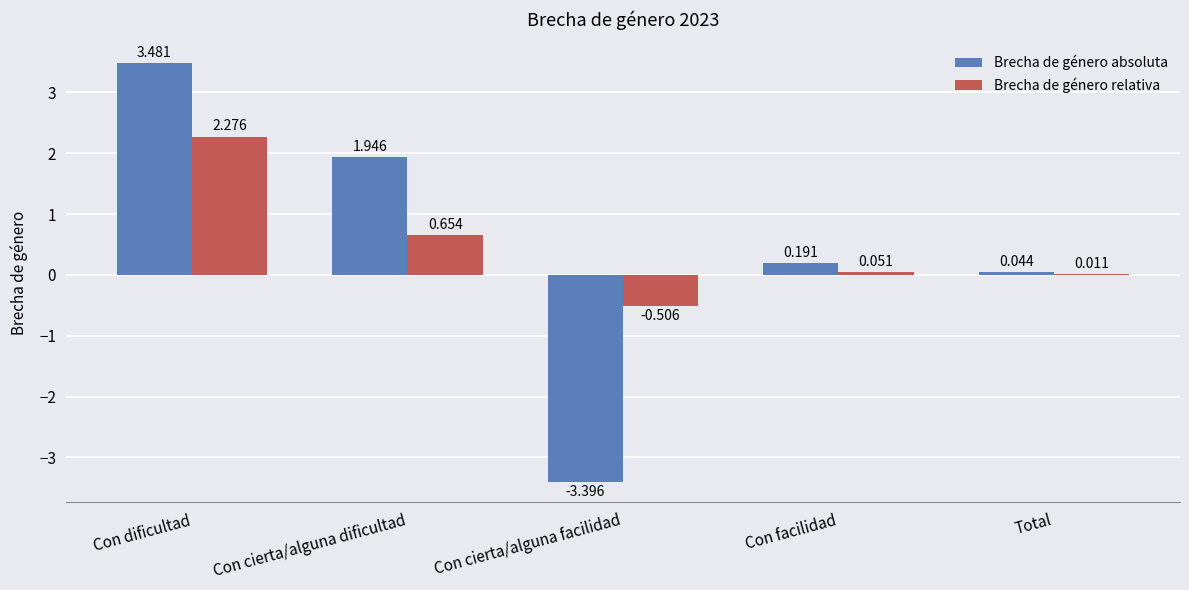

Between Con facilidad and Total, which series saw the biggest shift?

Brecha de género absoluta